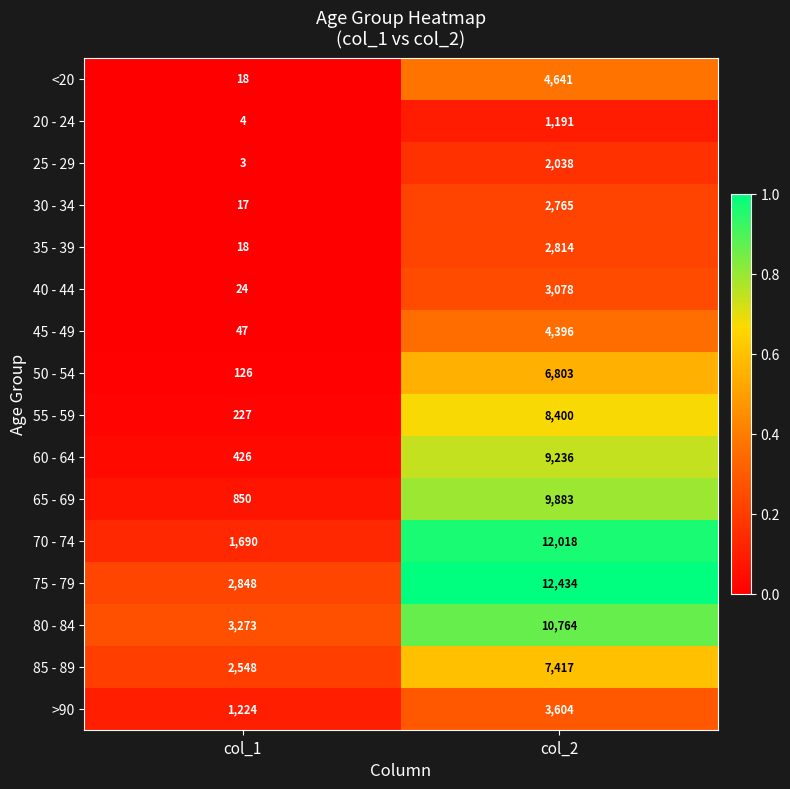

At which label is 85 - 89 closest to 4982?

col_1